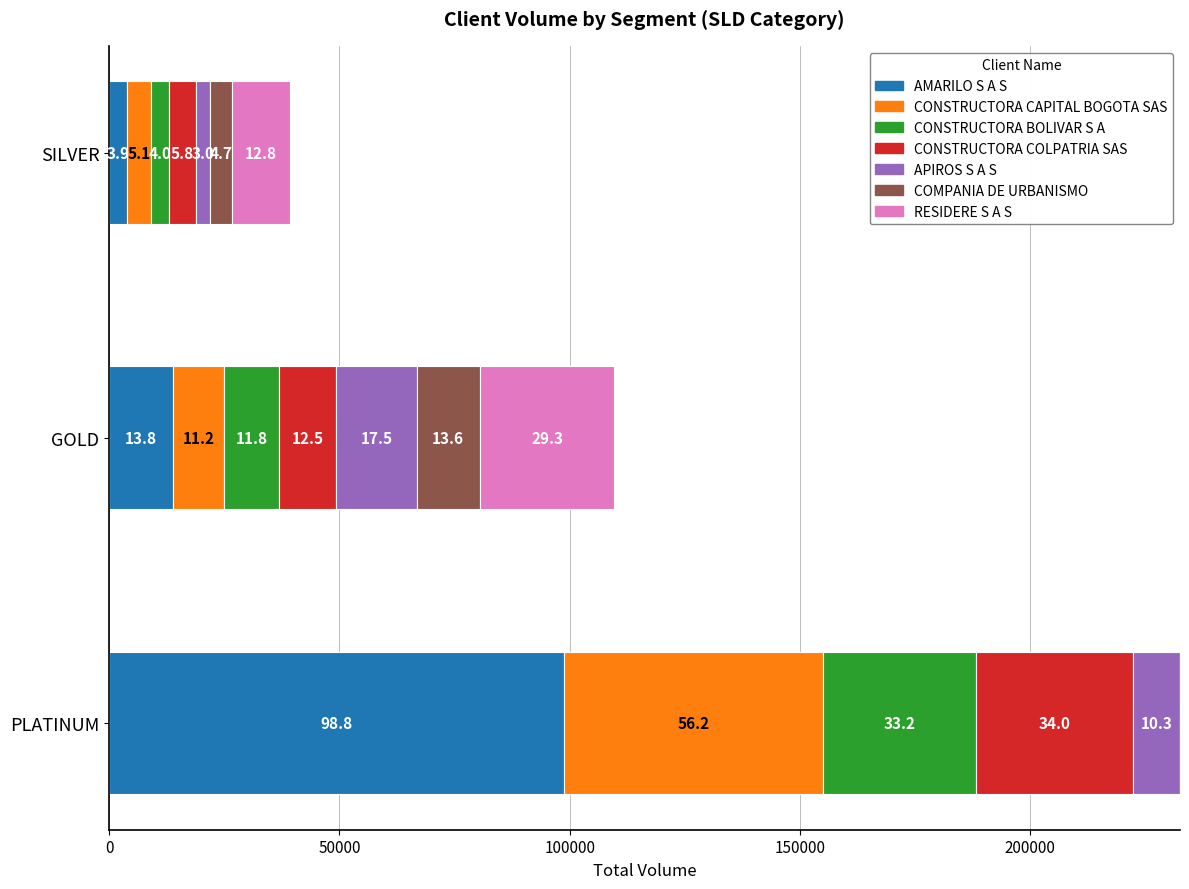

Is it true that count equals 5.0 at SILVER?

False